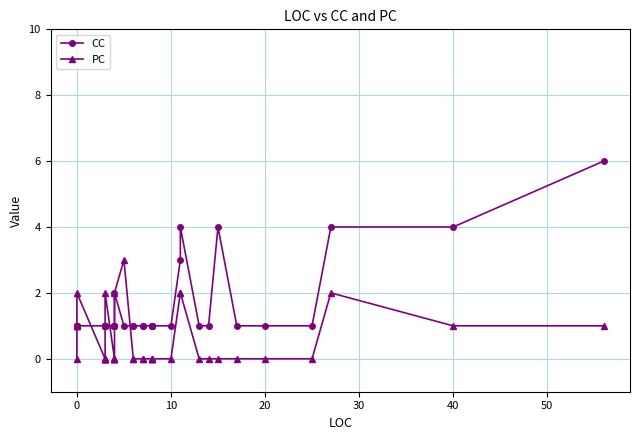

Reading left to right, what are all the values shown in this chart?

CC: 1	1	1	1	1	1	1	1	1	1	1	1	1	1	1	1	1	1	2	1	1	1	1	1	1	1	1	1	1	3	4	1	1	4	1	1	1	4	4	6
PC: 0	1	1	1	2	0	0	0	0	0	0	0	2	0	0	0	0	0	2	3	0	0	0	0	0	0	0	0	0	2	2	0	0	0	0	0	0	2	1	1